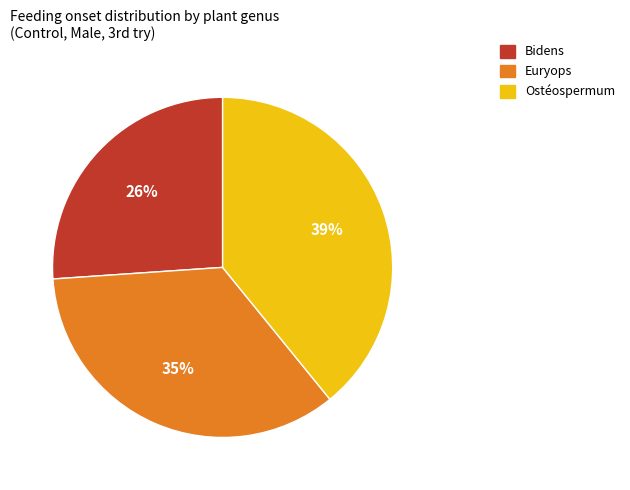

Is there a majority slice in this chart?

No